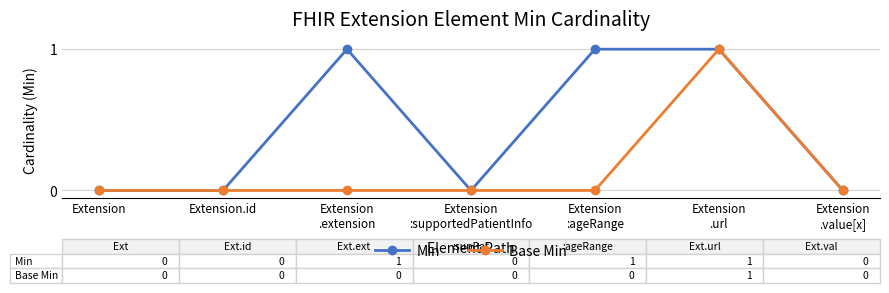

True or false: Base Min has more than 0 interior local peaks.

True